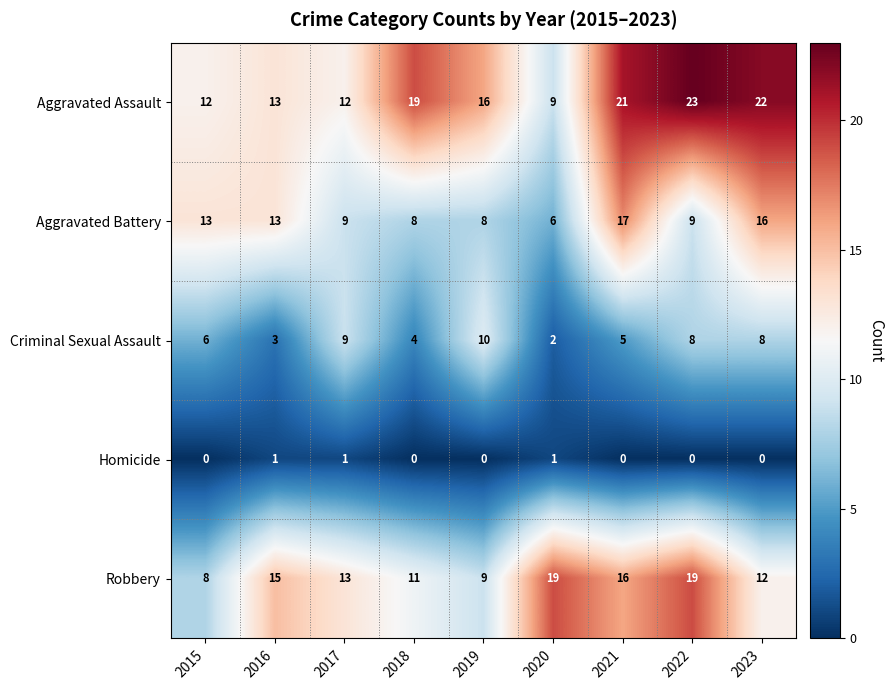

At 2022, list the series in order from smallest to largest.

Homicide, Criminal Sexual Assault, Aggravated Battery, Robbery, Aggravated Assault